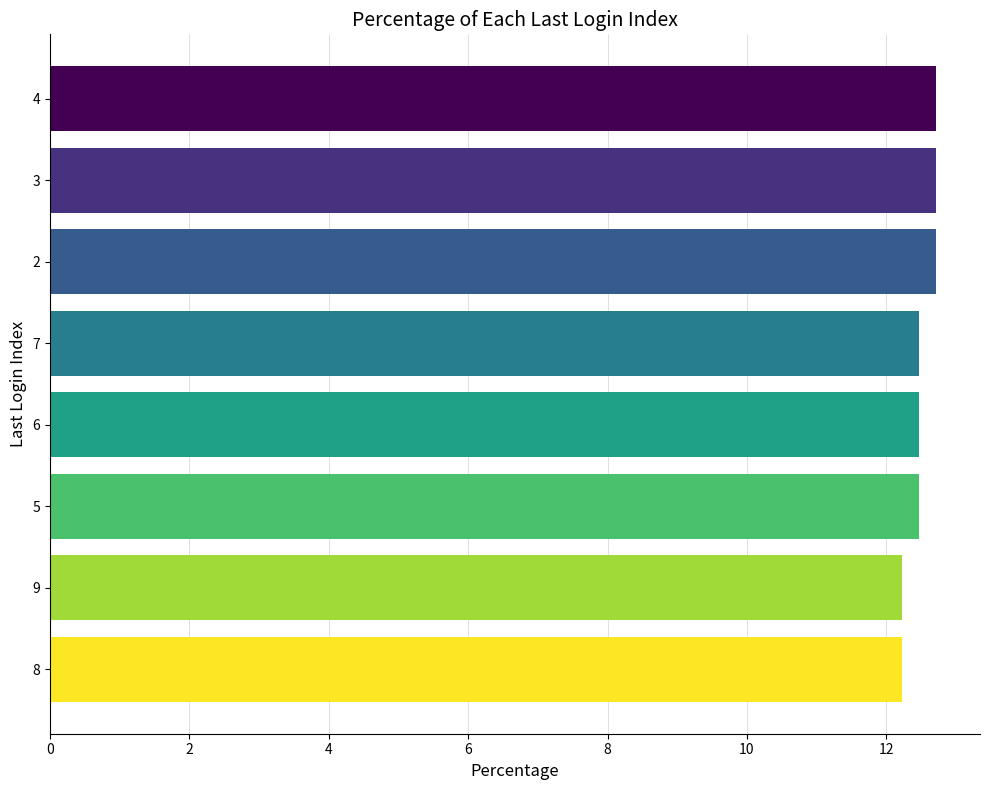

What is the smallest value displayed?

12.2